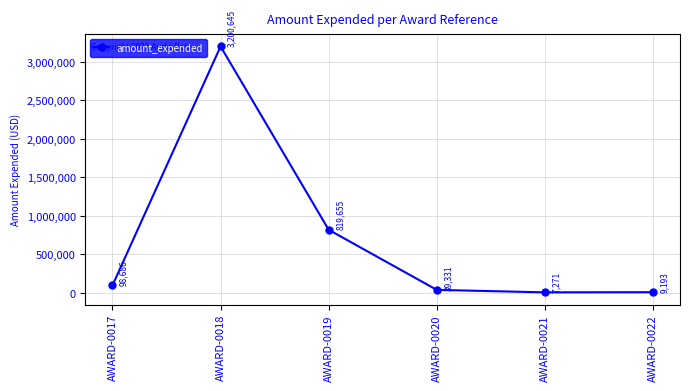

Count the number of data series in this chart.

1